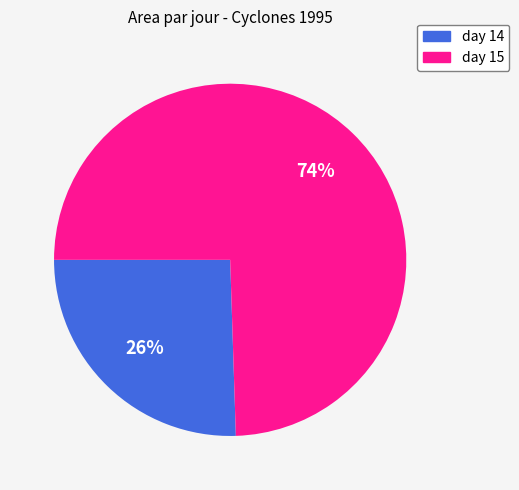

What percentage is the day 14 slice, to the nearest percent?

26%